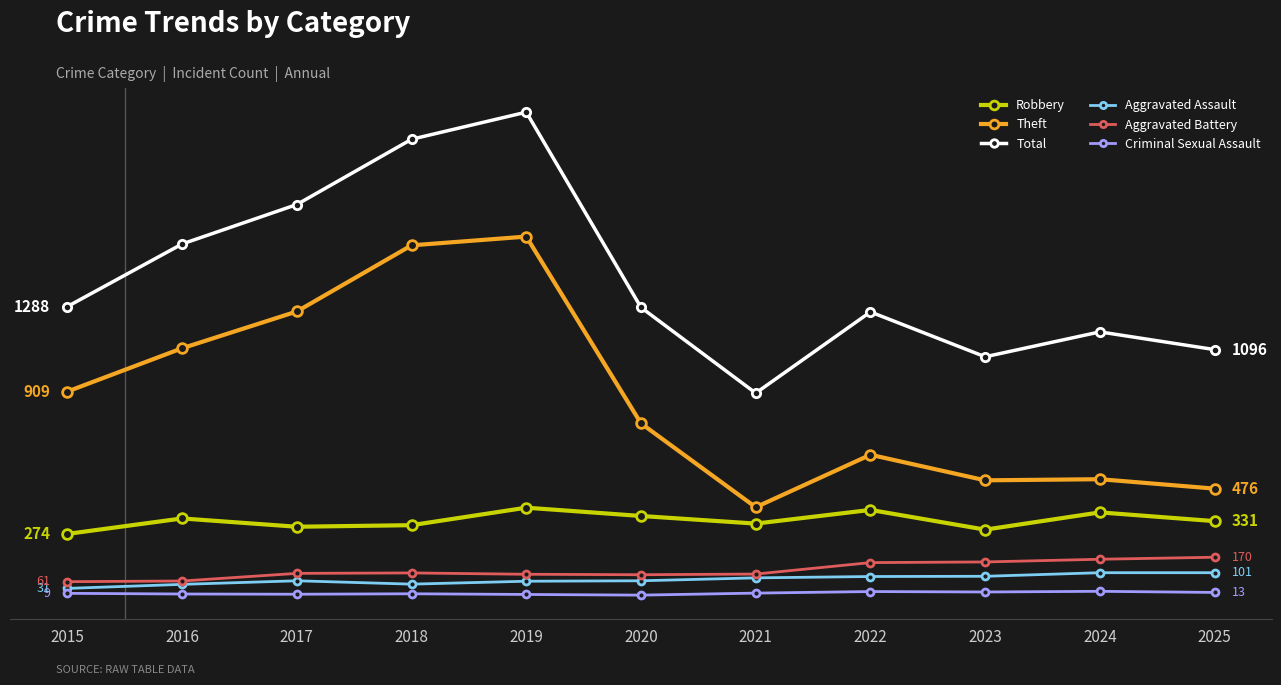

What is the difference between the maximum and second lowest values in the Robbery series?

98